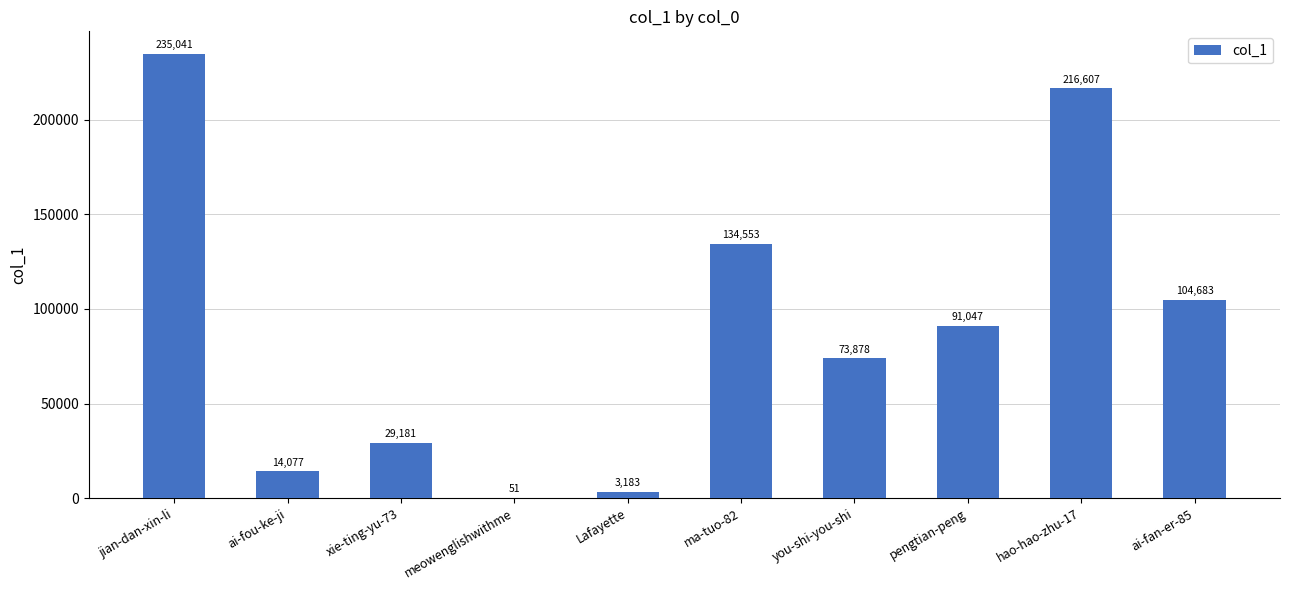

Approximately how many times larger is the value at pengtian-peng compared to ai-fan-er-85?

0.9